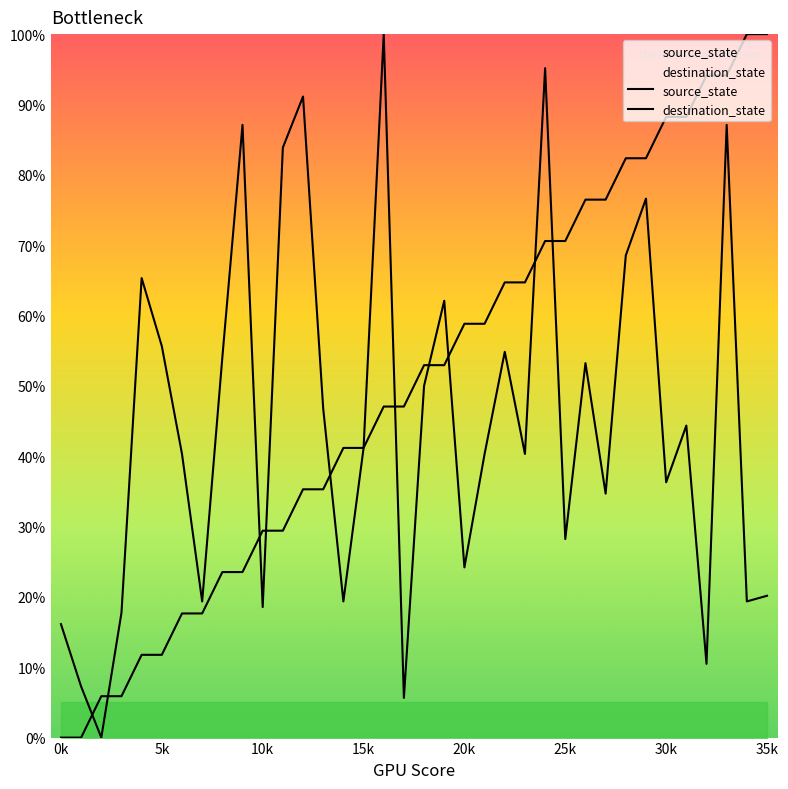

What are all the series names shown in the legend?

source_state, destination_state